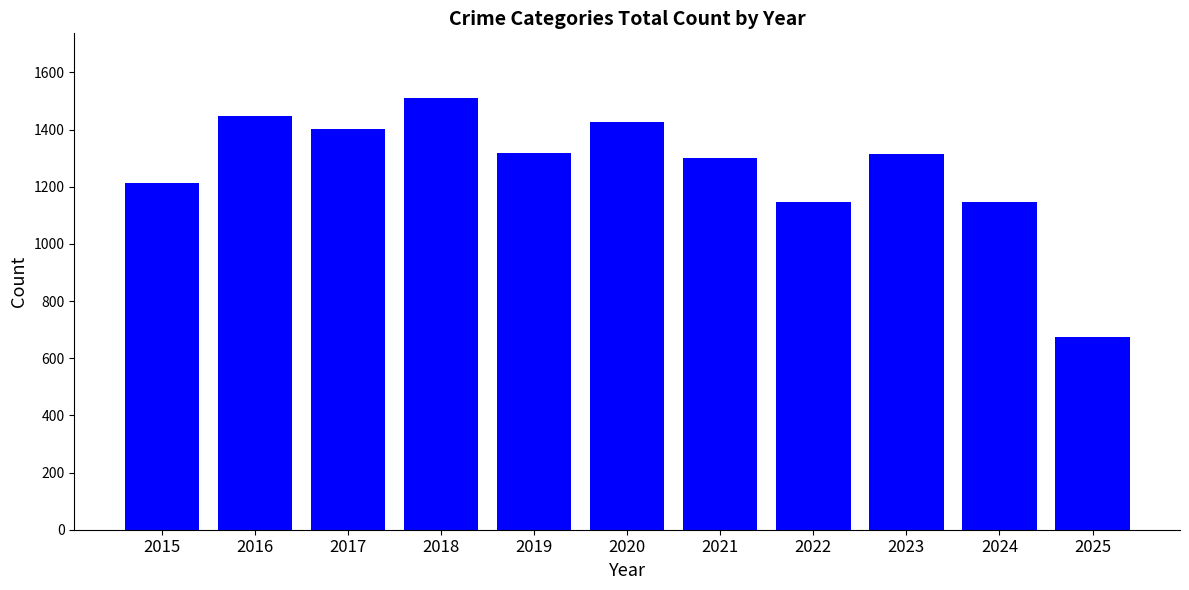

What is the greatest value displayed?

1510